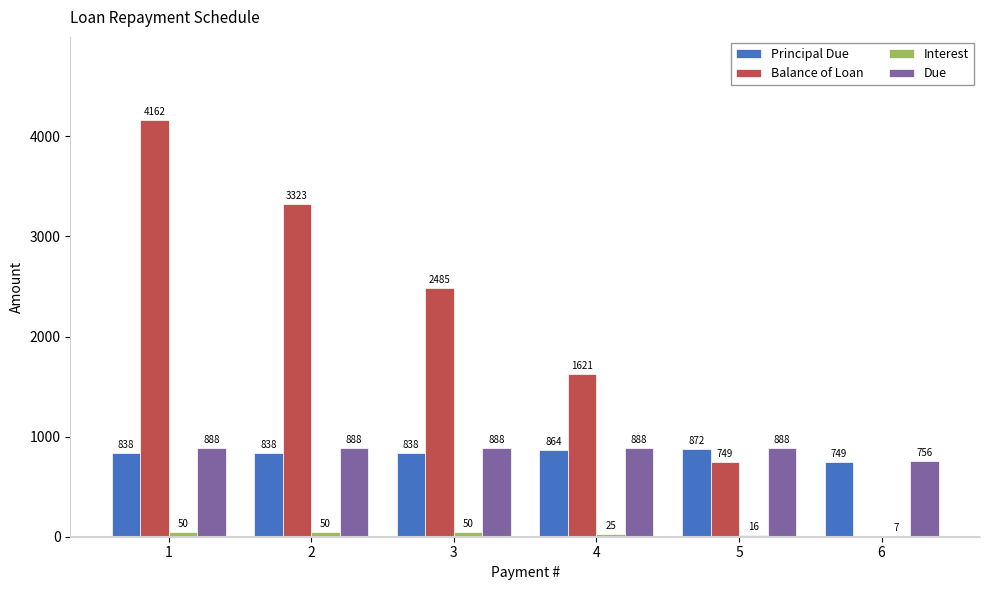

What are all the series names shown in the legend?

Principal Due, Balance of Loan, Interest, Due